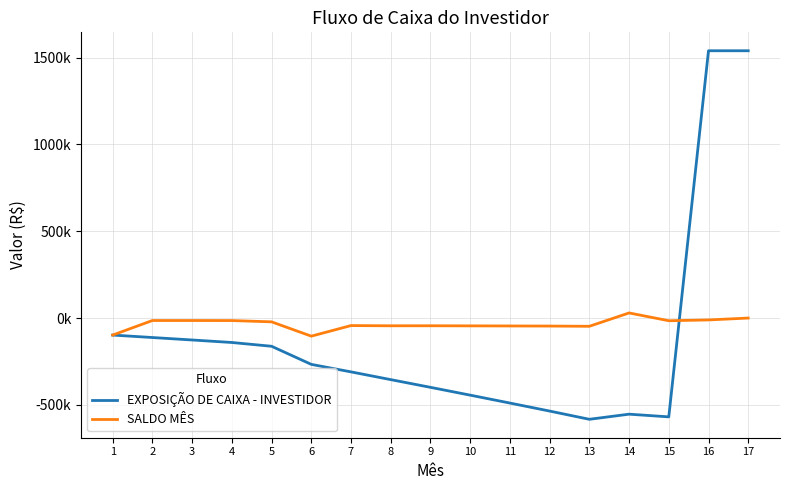

In SALDO MÊS, how many points are lower than both neighbors (excluding endpoints)?

4